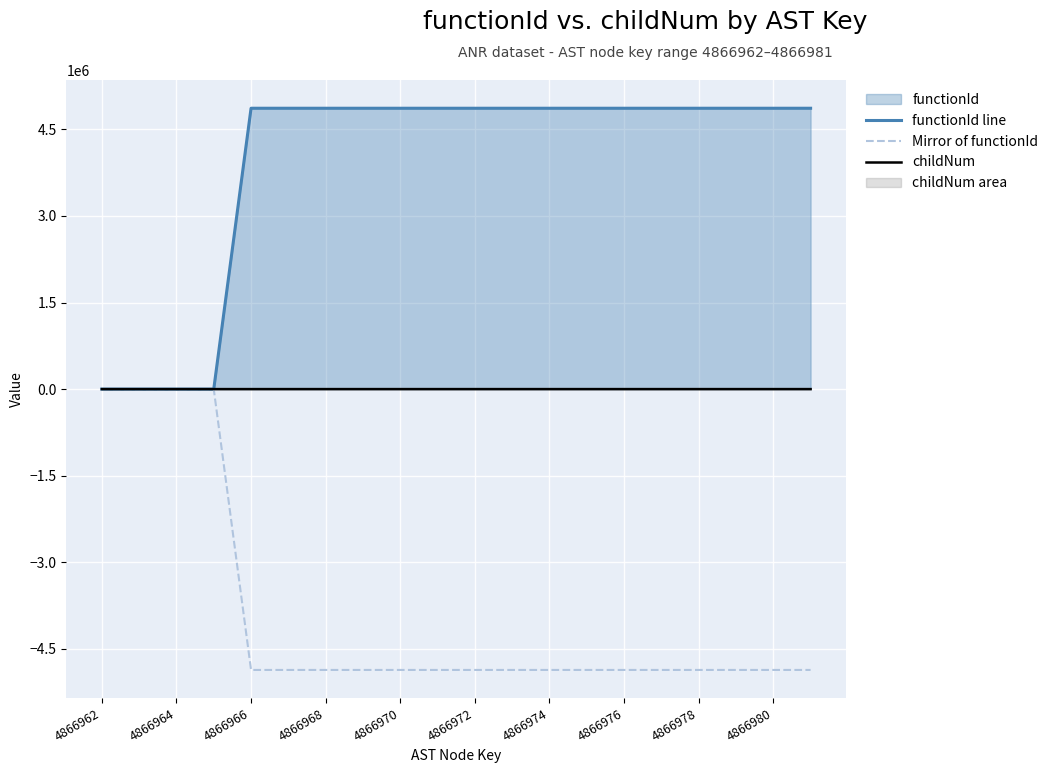

True or false: Mirror of functionId and childNum intersect in this chart.

False